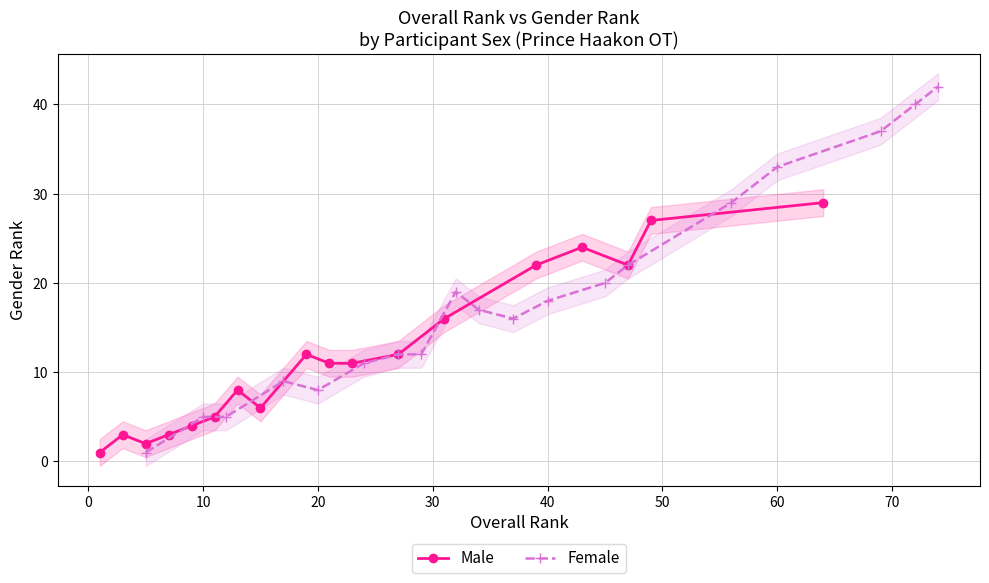

The Female series shows 57 at 49. True or false?

False